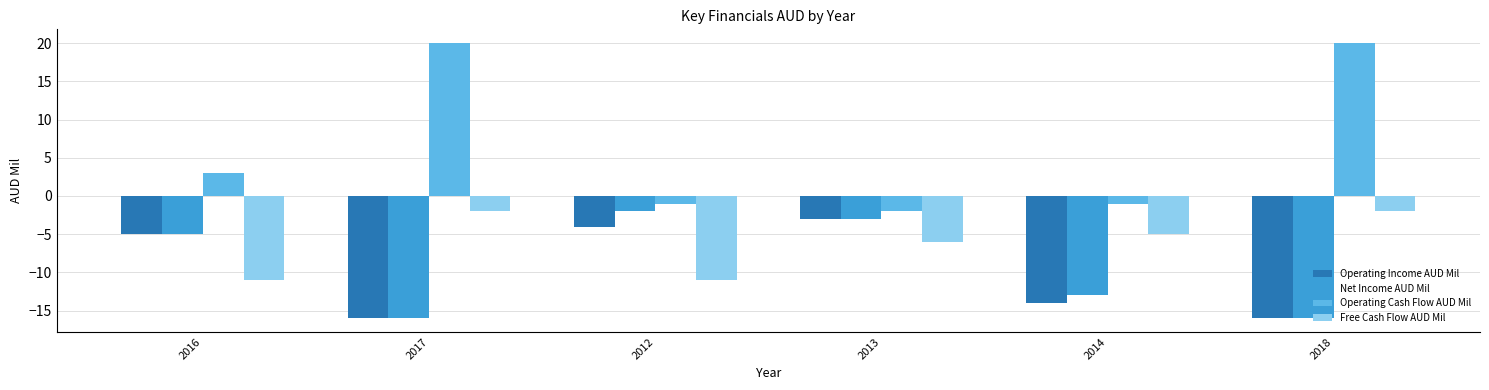

Does the chart contain any negative values?

Yes